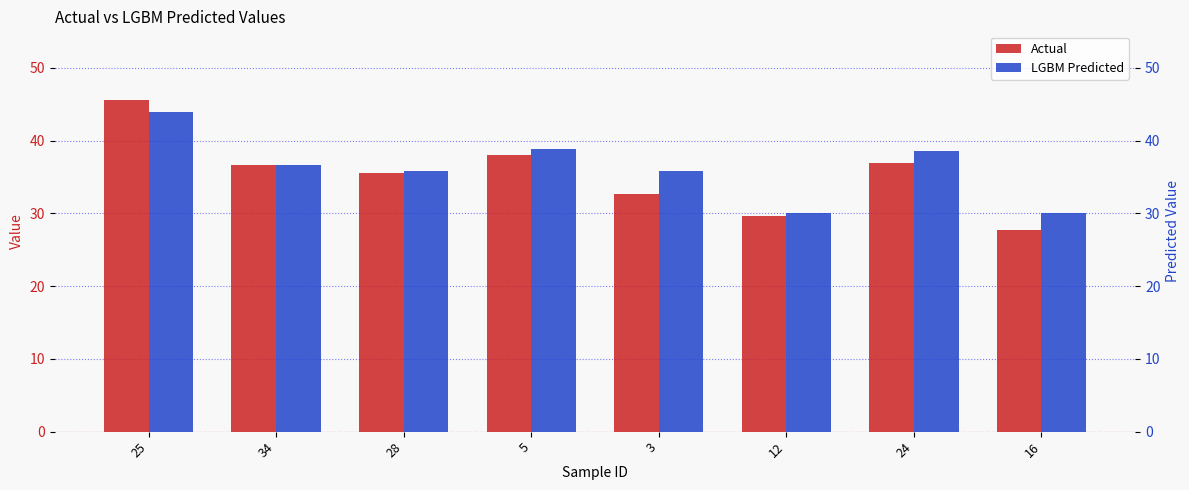

What position from the right is 12?

3